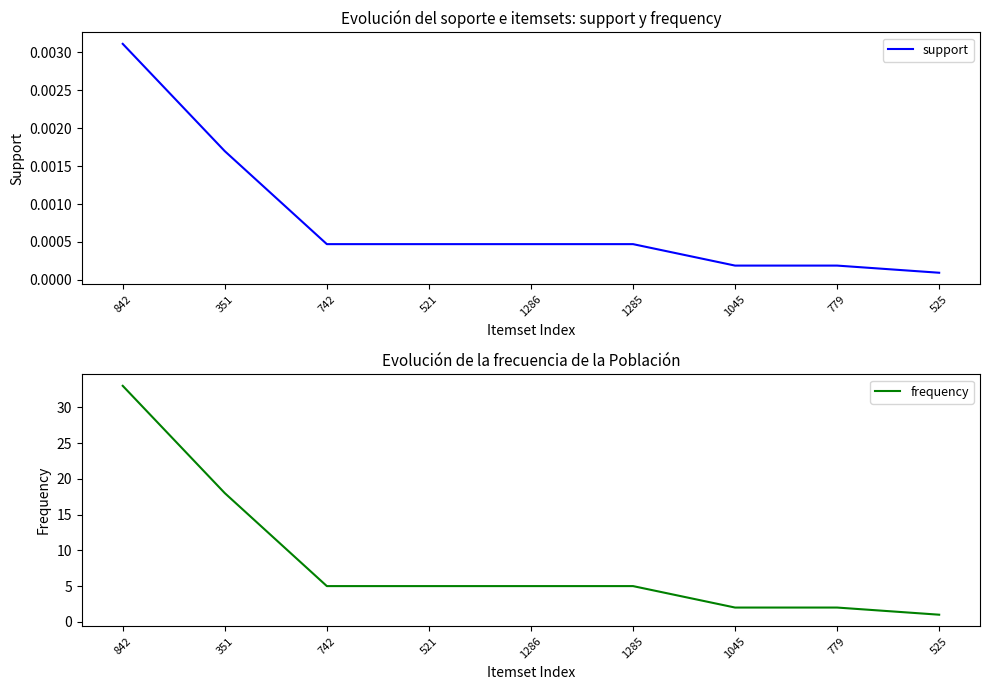

Which series has the largest range (max minus min)?

frequency